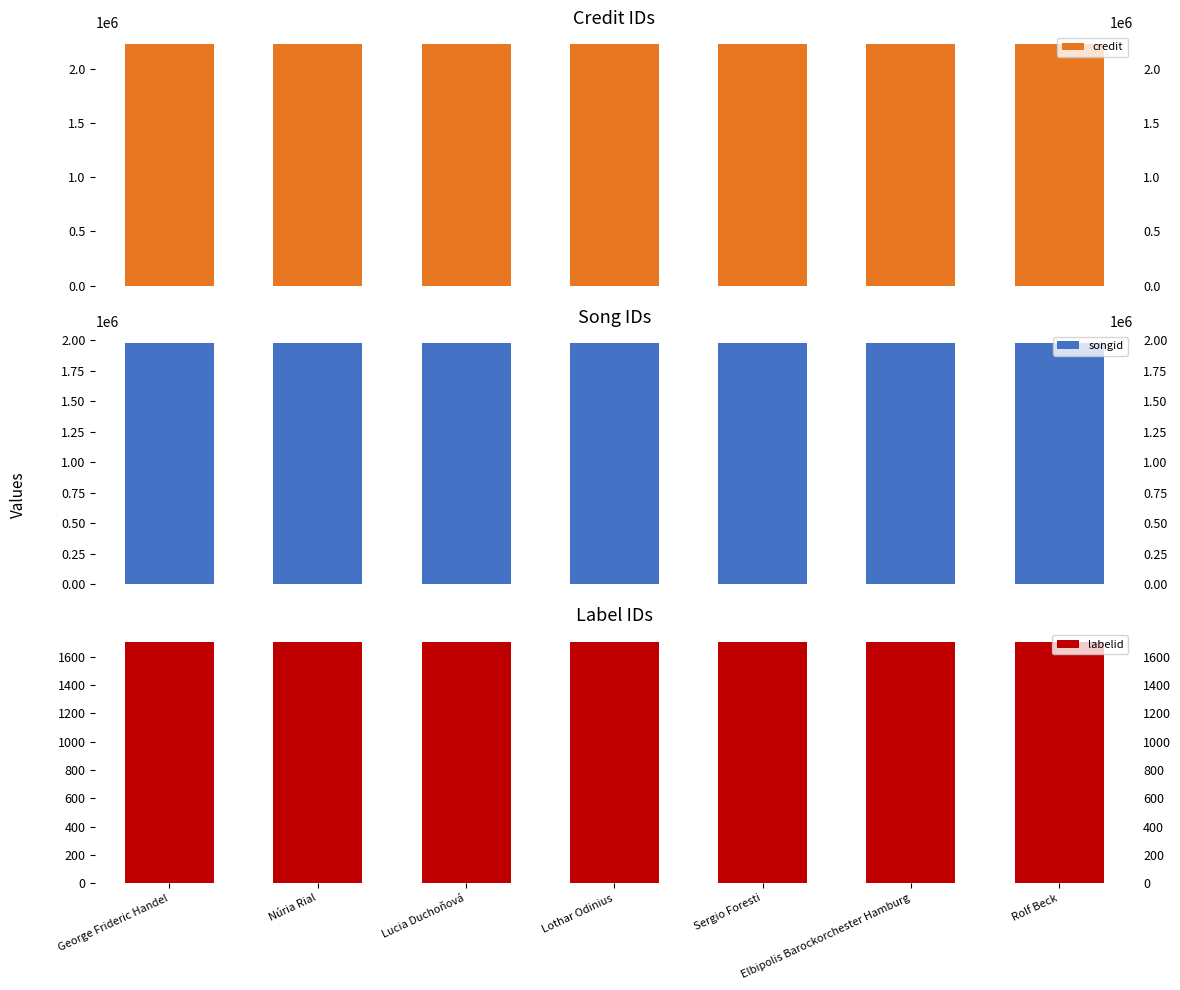

Count the number of categories in the chart.

7